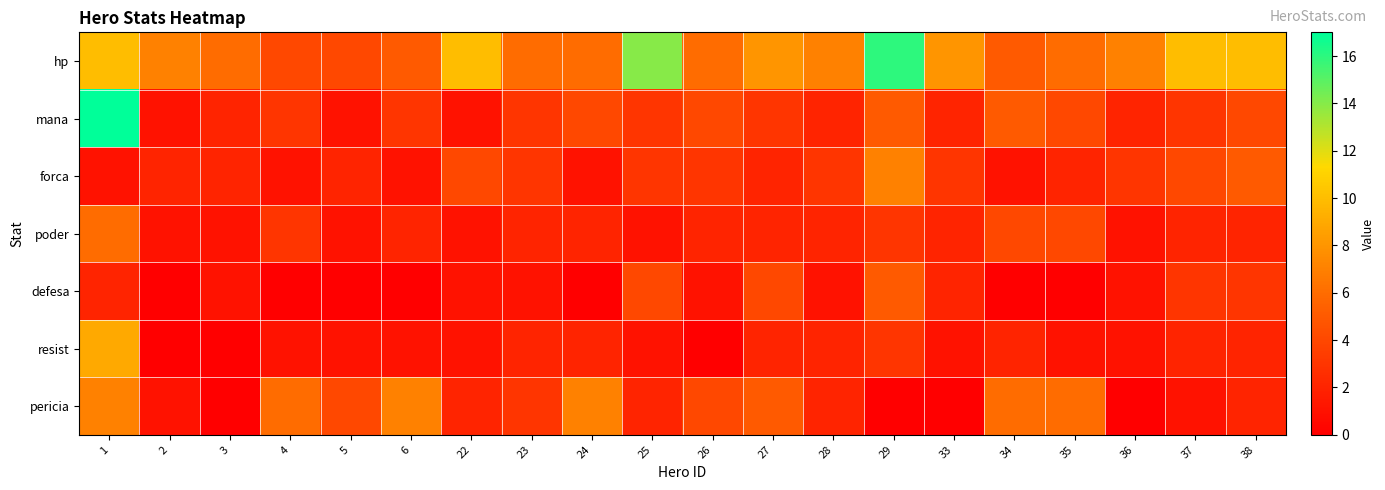

Reading left to right, transcribe all the data shown in this chart.

hp: 1=10	2=7	3=6	4=4	5=4	6=5	22=10	23=6	24=6	25=14	26=6	27=8	28=7	29=16	33=8	34=5	35=6	36=7	37=10	38=10
mana: 1=17	2=1	3=2	4=3	5=1	6=3	22=1	23=3	24=4	25=3	26=4	27=3	28=2	29=5	33=2	34=5	35=4	36=2	37=3	38=4
forca: 1=1	2=2	3=2	4=1	5=2	6=1	22=4	23=3	24=1	25=3	26=3	27=2	28=3	29=7	33=3	34=1	35=2	36=3	37=4	38=5
poder: 1=6	2=1	3=1	4=3	5=1	6=2	22=1	23=2	24=2	25=1	26=2	27=2	28=2	29=3	33=2	34=4	35=4	36=1	37=2	38=2
defesa: 1=2	2=0	3=1	4=0	5=0	6=0	22=1	23=1	24=0	25=4	26=1	27=4	28=1	29=5	33=2	34=0	35=0	36=1	37=3	38=3
resist: 1=9	2=0	3=0	4=1	5=1	6=1	22=1	23=2	24=2	25=1	26=0	27=2	28=2	29=3	33=1	34=2	35=1	36=1	37=2	38=2
pericia: 1=7	2=1	3=0	4=6	5=4	6=7	22=2	23=3	24=7	25=2	26=4	27=5	28=2	29=0	33=0	34=6	35=6	36=0	37=1	38=2